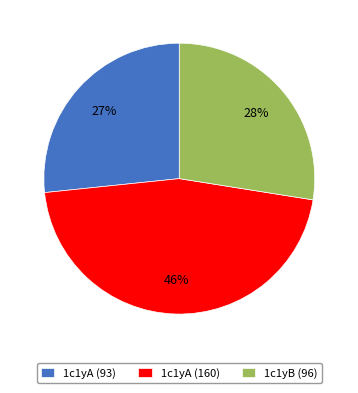

To the nearest percent, what percentage of the pie is 1c1yB (96)?

28%